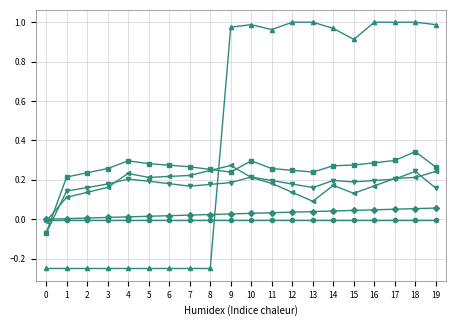

Between 17 and 12, which is larger?

17